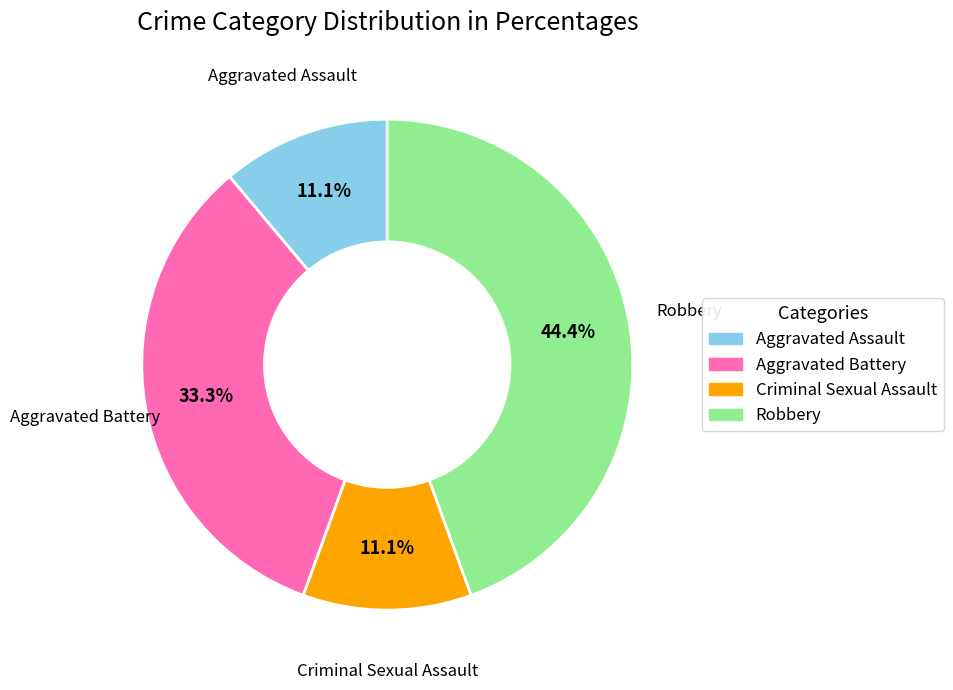

To the nearest percent, what portion does Aggravated Assault represent?

11%